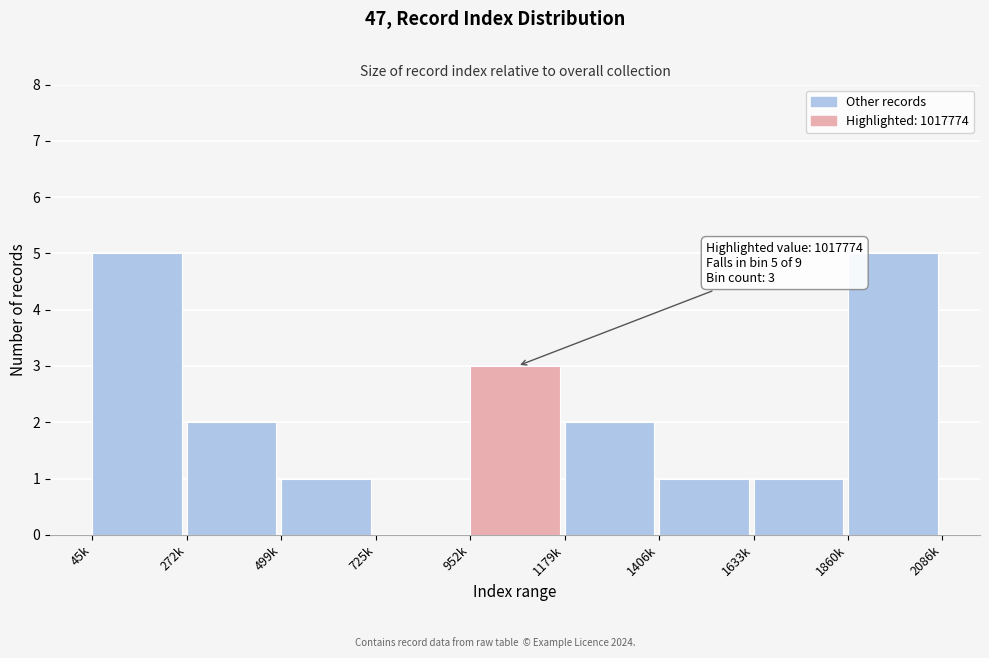

Reading left to right, list all the values displayed in this chart.

45k=5	272k=2	499k=1	725k=0	952k=3	1179k=2	1406k=1	1633k=1	1860k=5